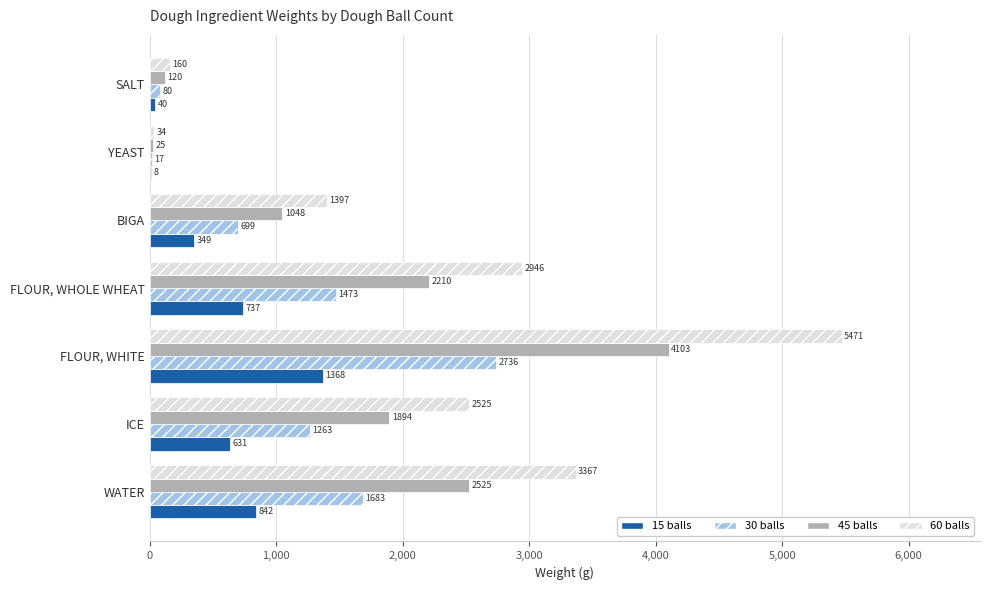

Which series has the largest total across all categories?

60 balls